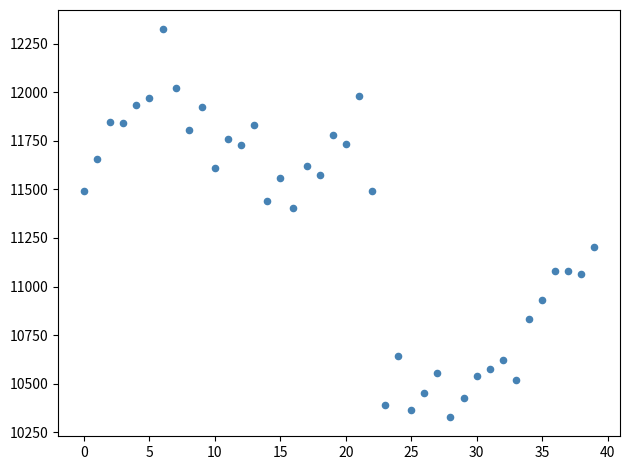

What Y value in the scatter plot is closest to 11326?

11406.3